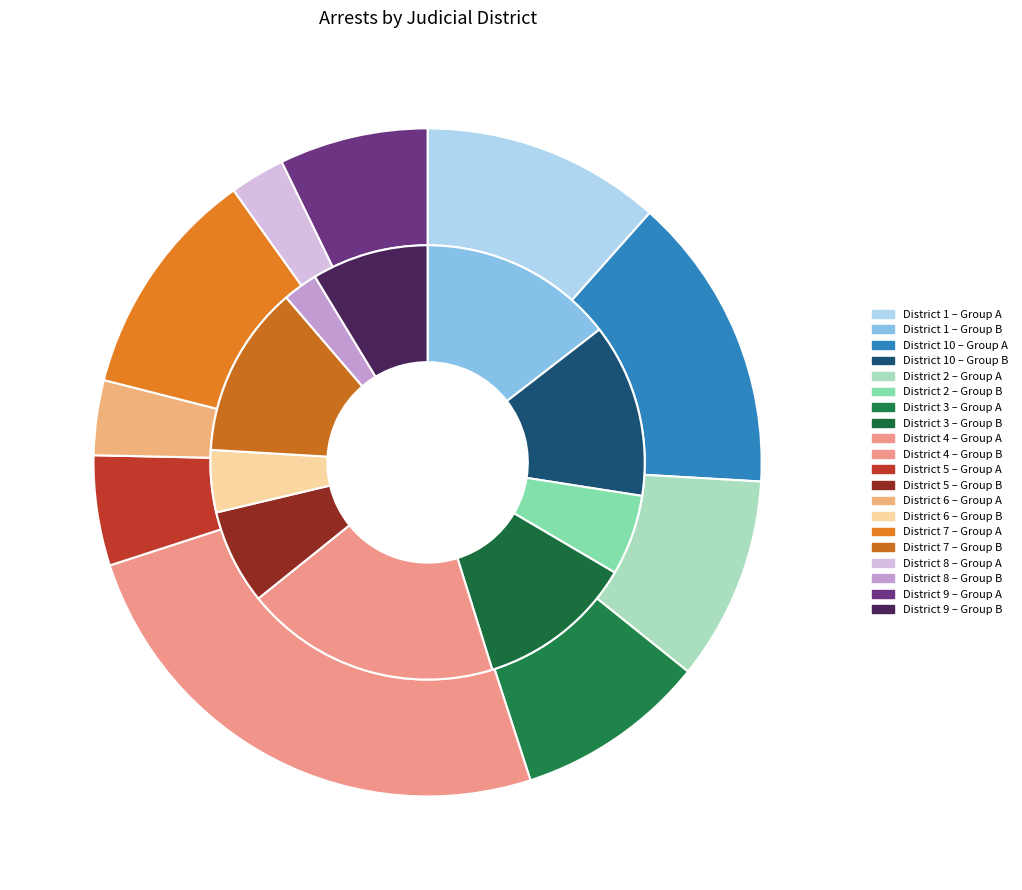

Which category has the smallest portion of the pie?

8